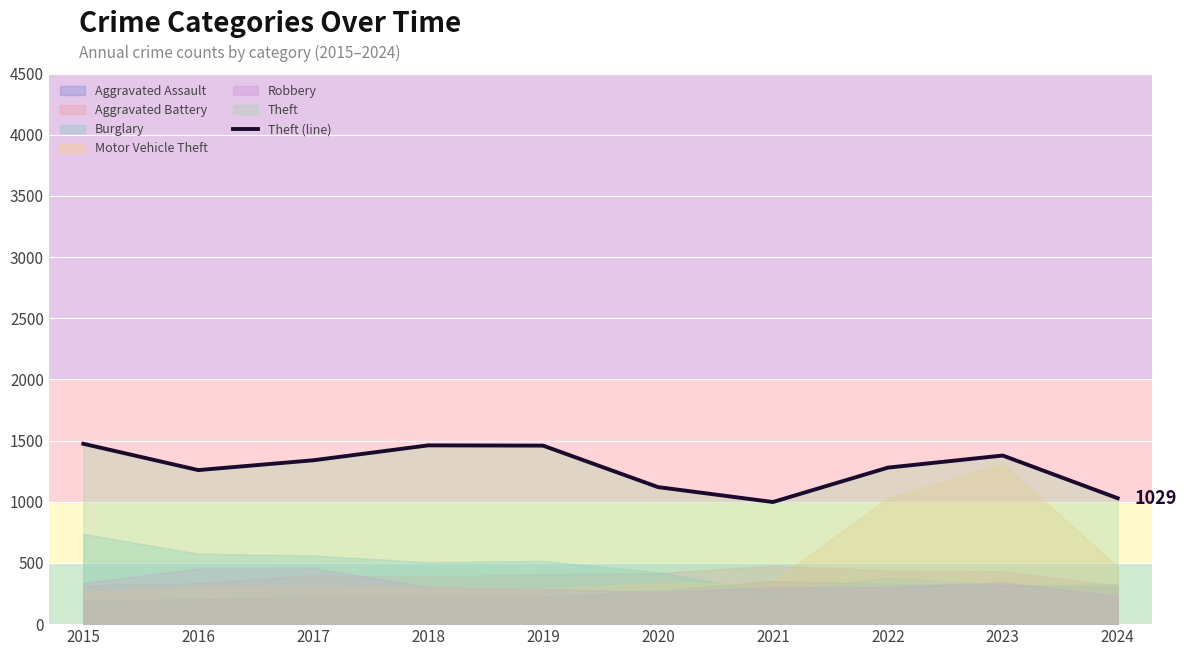

What is the change in value from 2016 to 2019?

+200